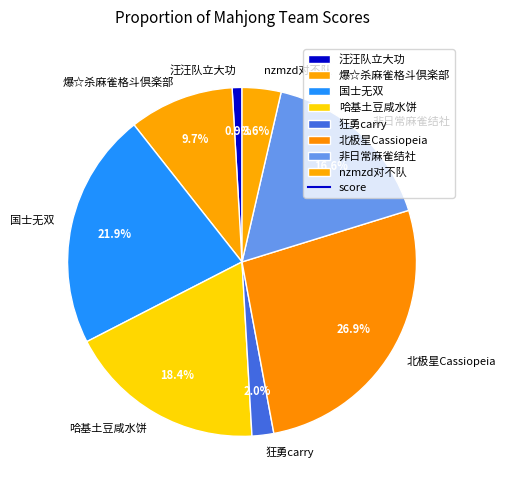

How many segments does this pie chart have?

8